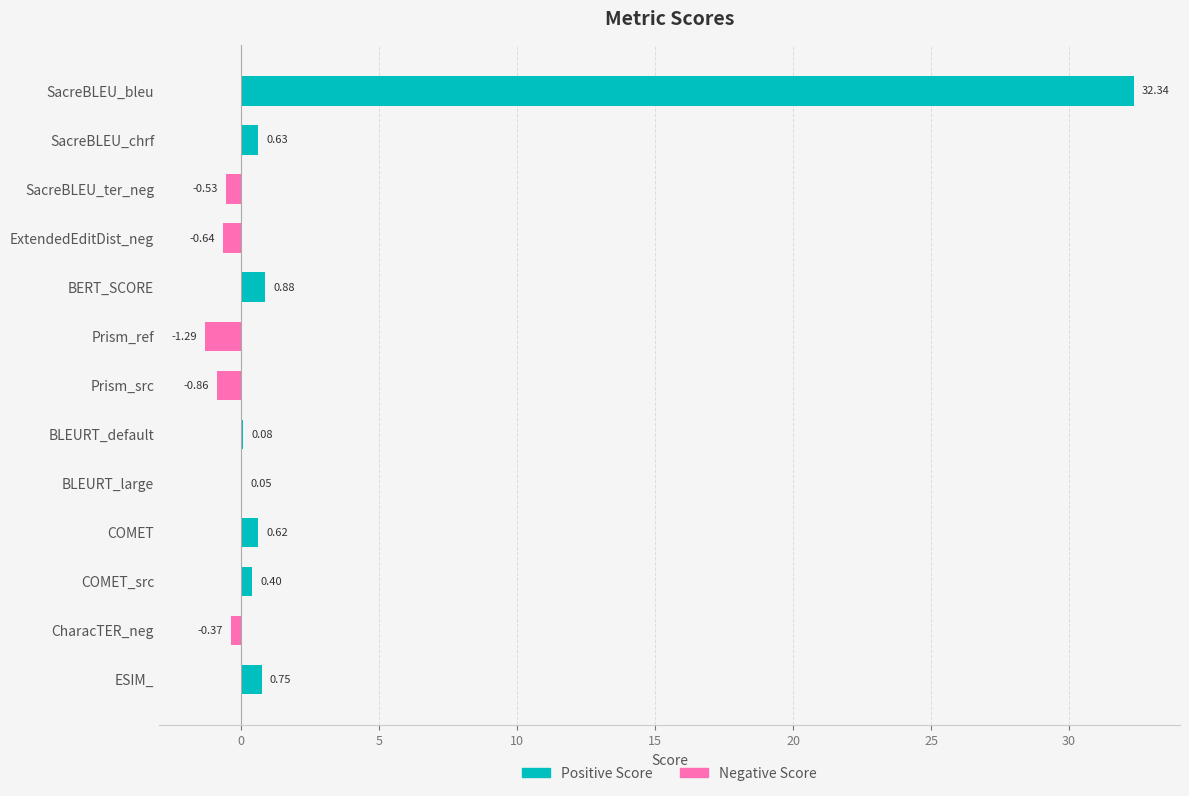

The value of Negative Score at ExtendedEditDist_neg is -0.3. True or false?

False